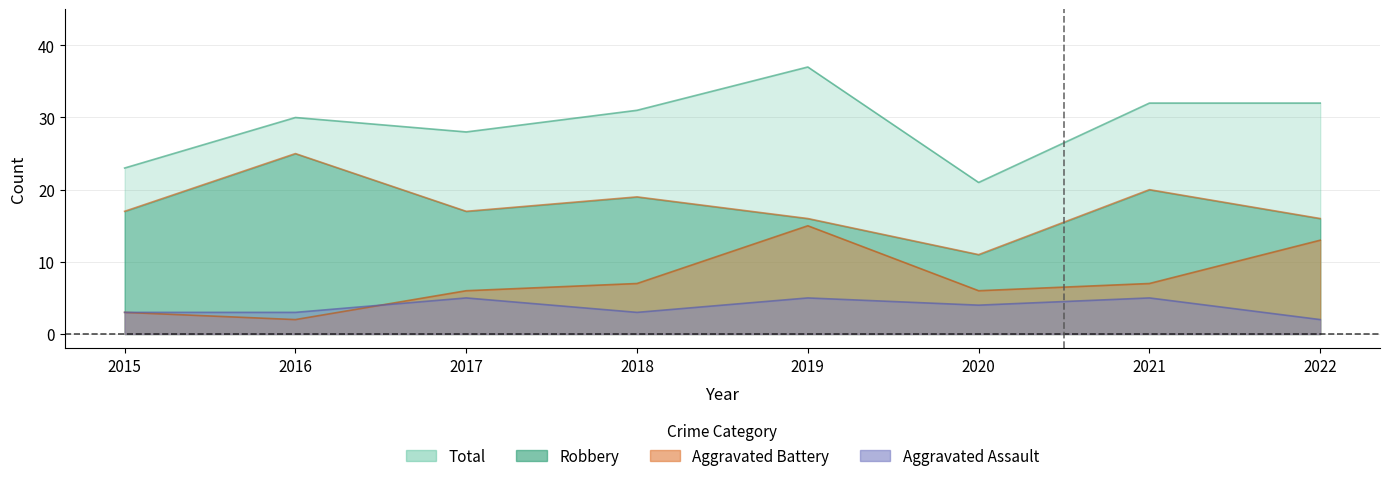

What is the approximate value of Robbery at 2015, to the nearest 10?

20